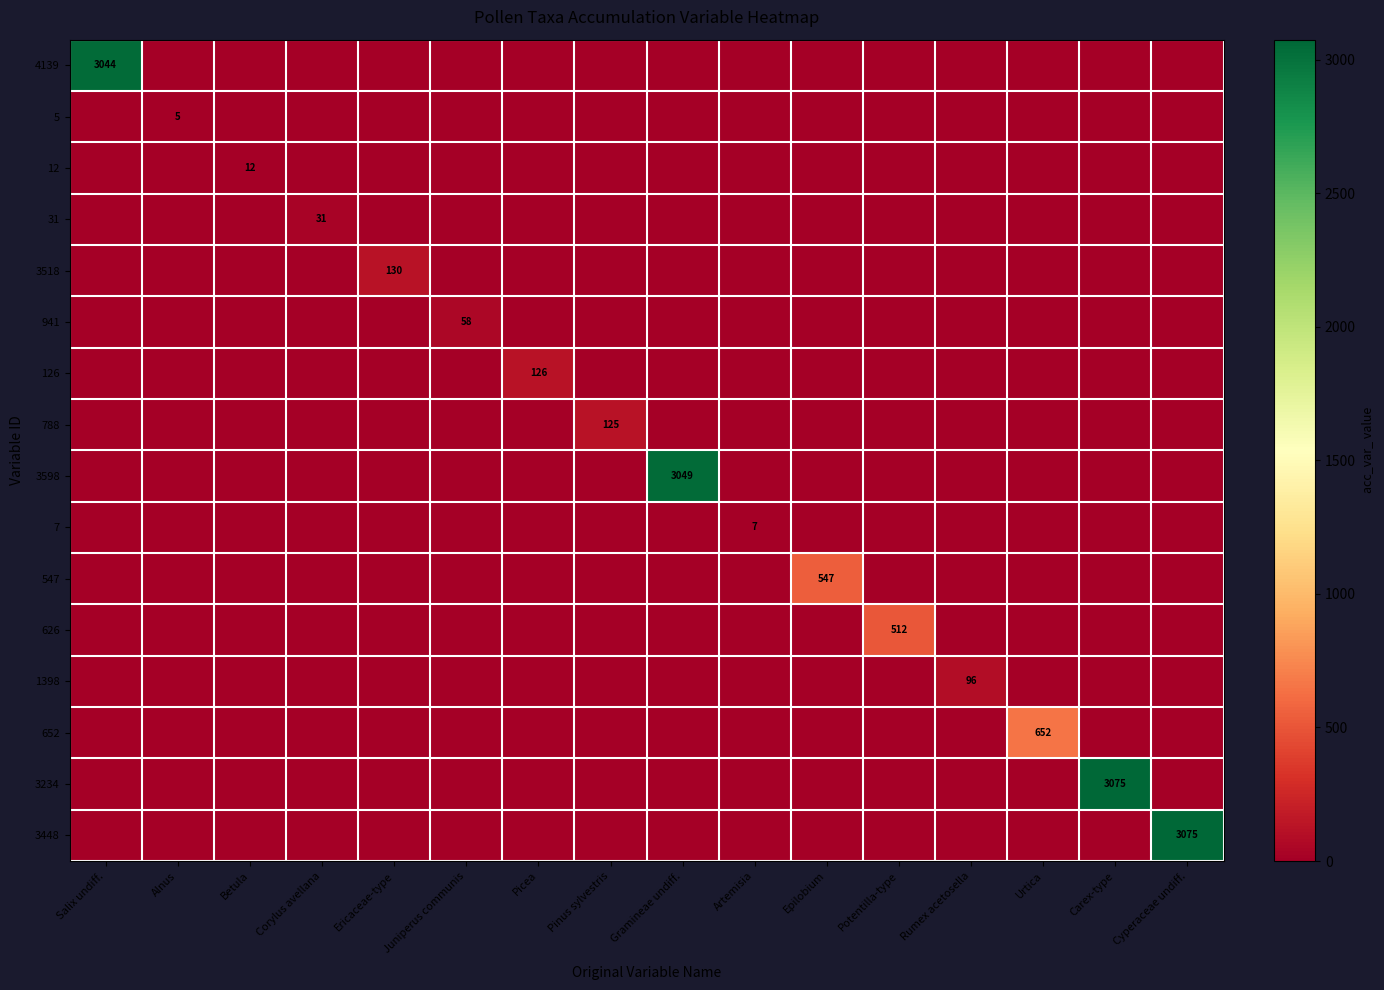

What is the total value across all series at Corylus avellana?

31